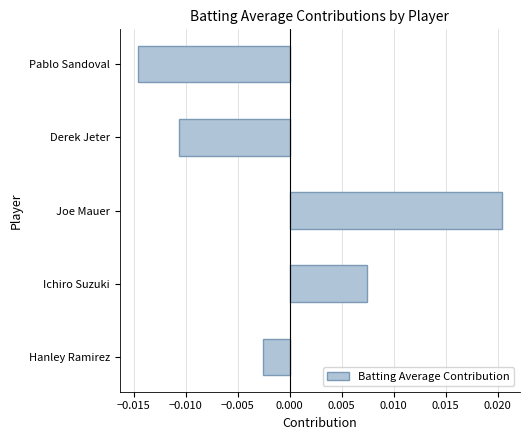

Which has a higher value, Derek Jeter or Ichiro Suzuki?

Ichiro Suzuki